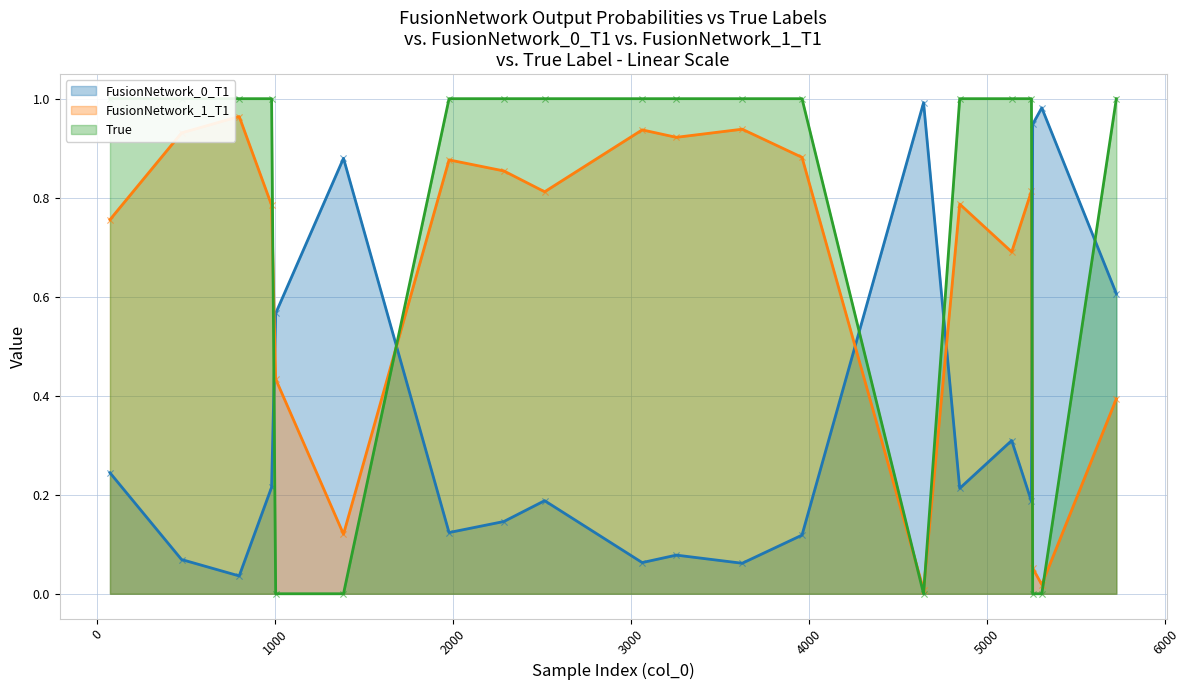

At how many categories does at least one series exceed 0?

20